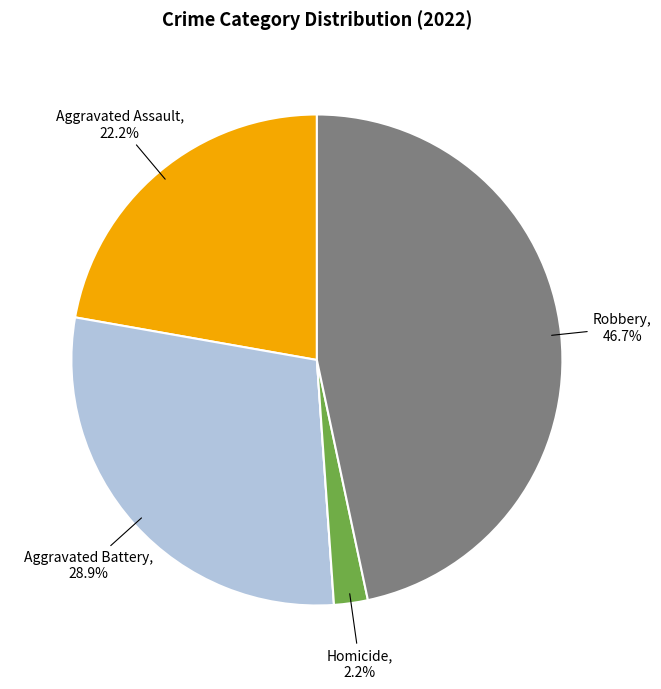

Is there a majority slice in this chart?

No